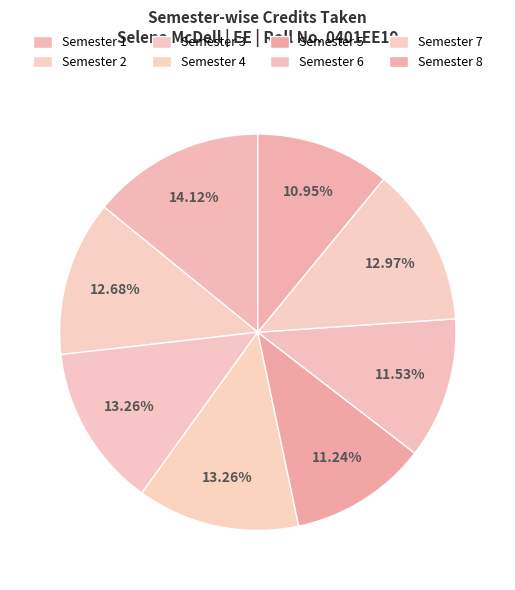

To the nearest percent, what portion does Semester 5 represent?

11%